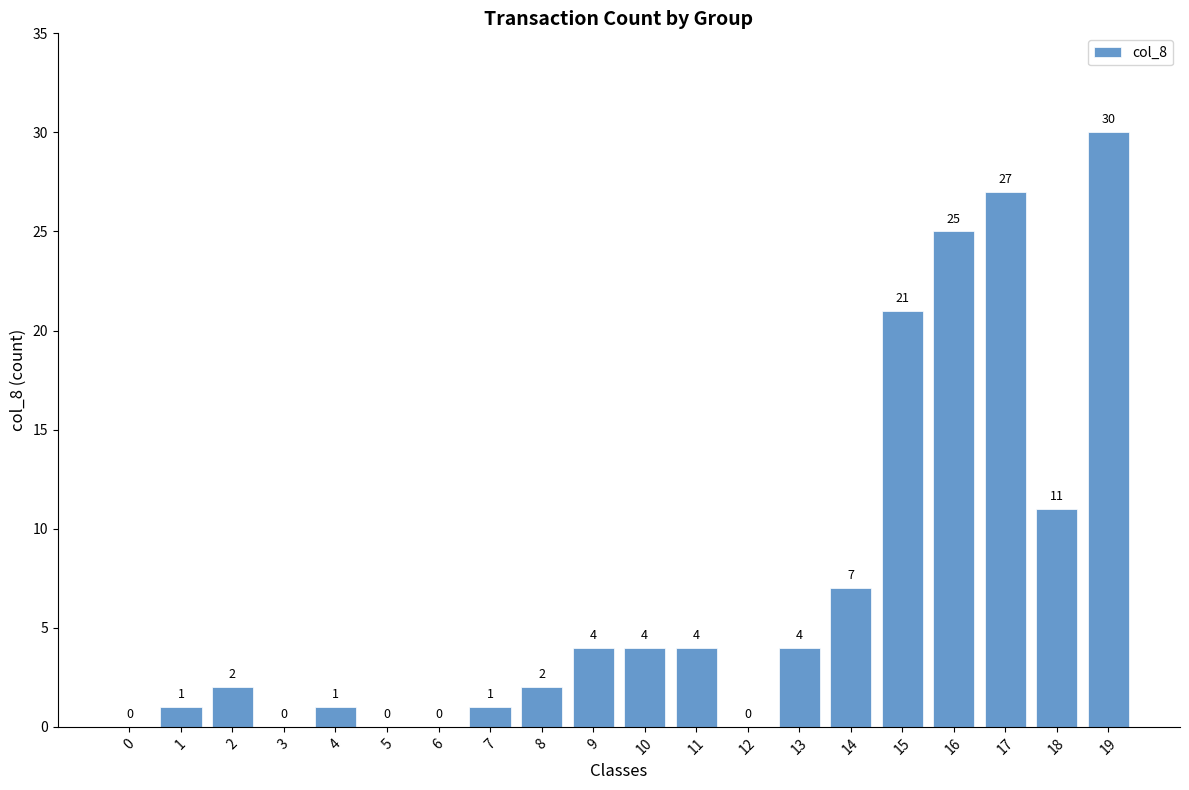

What is the sum of the values at 17 and 6?

27